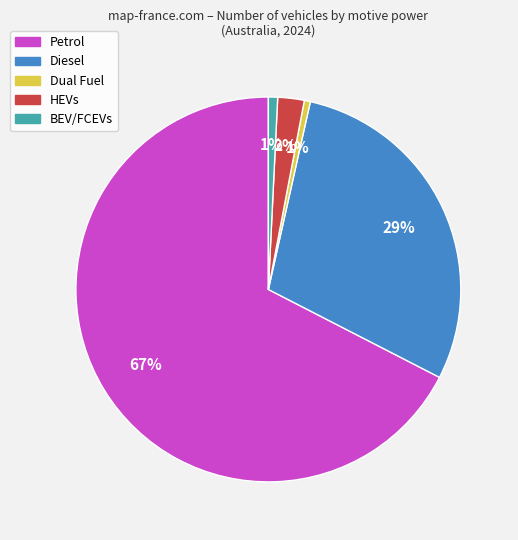

What percentage is the BEV/FCEVs slice, to the nearest percent?

1%